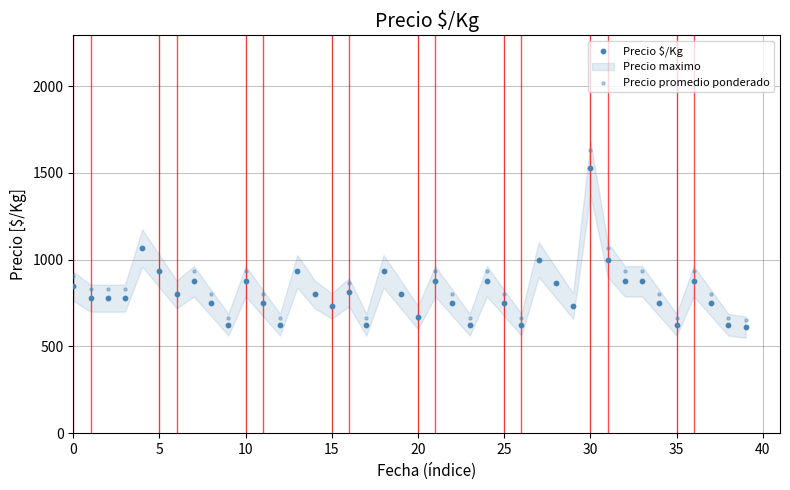

Which series has the widest spread of Y values?

Precio promedio ponderado